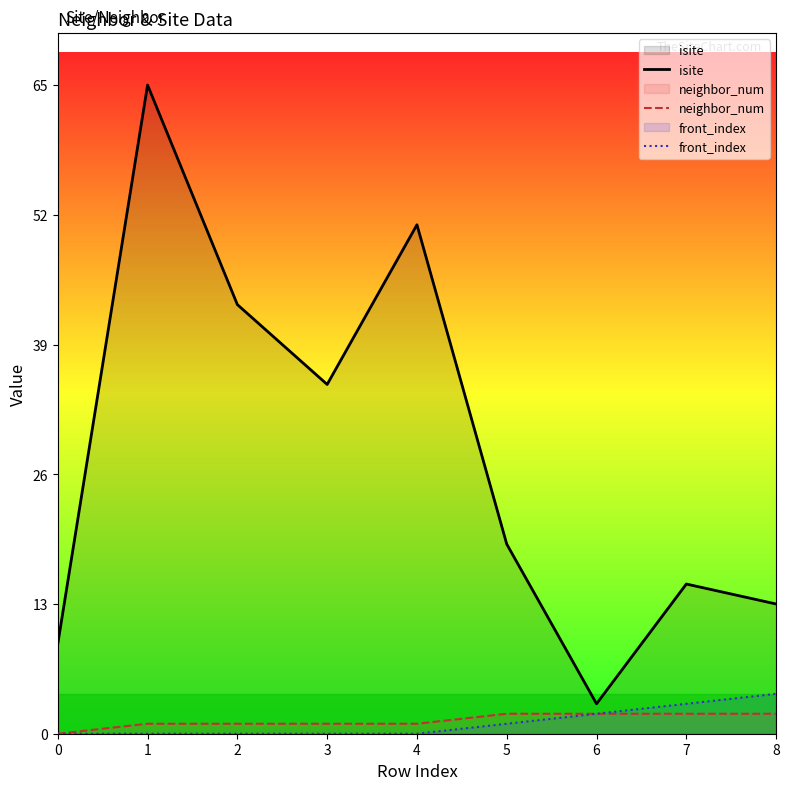

What is the spread (max minus min) of values at 2?

43